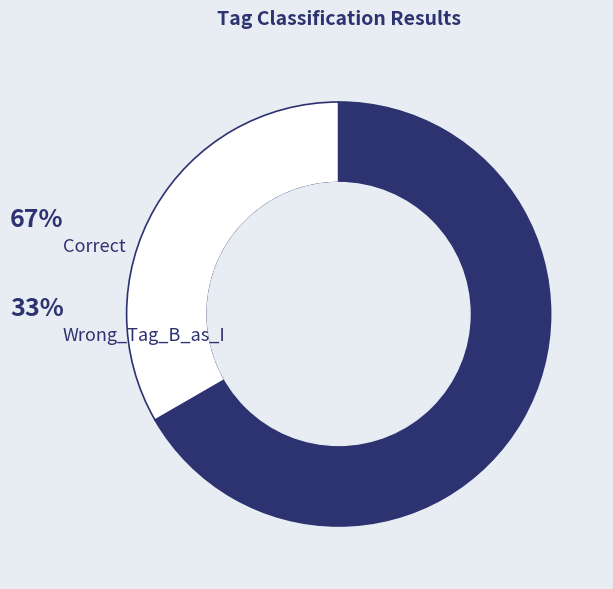

To the nearest percent, what is the difference between the Correct and Wrong_Tag_B_as_I slice percentages?

33%